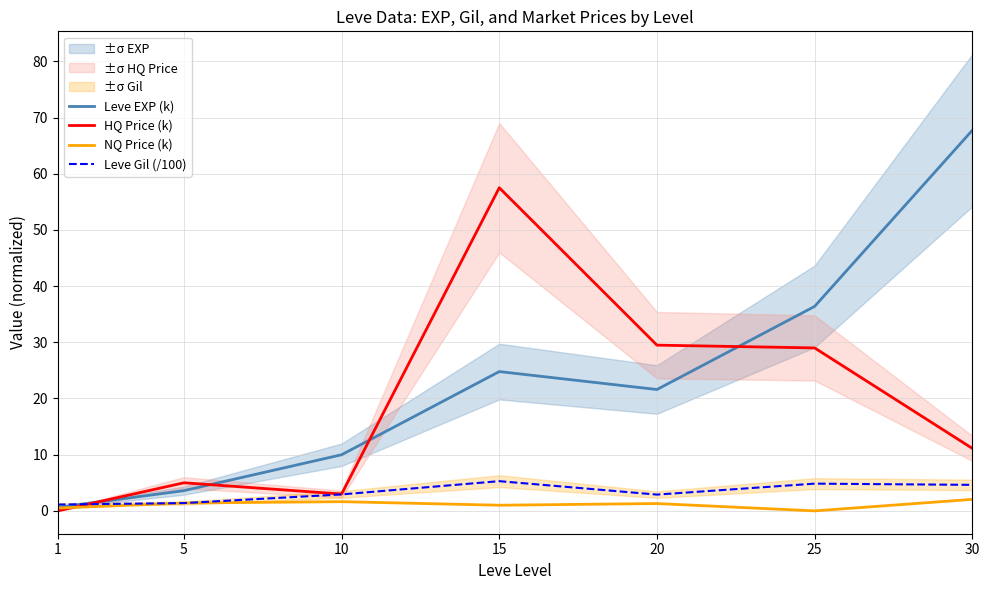

How many lines are shown in the chart?

4